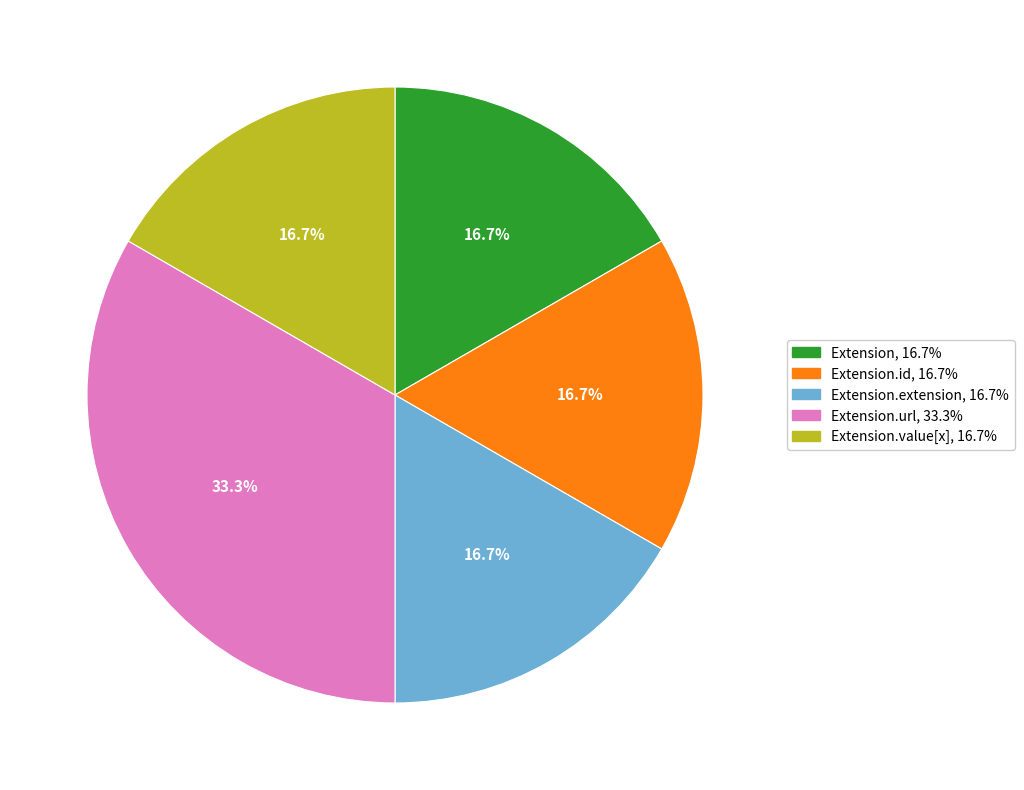

Is there a majority slice in this chart?

No